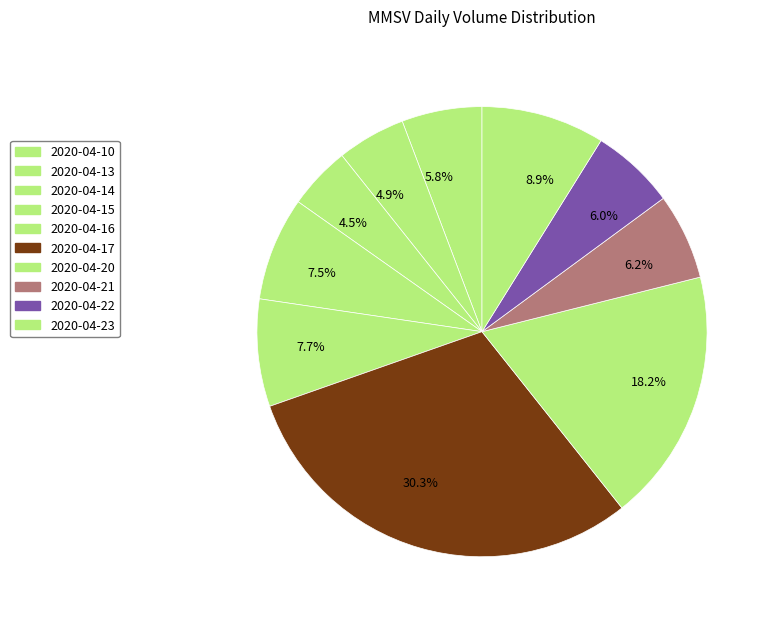

Does 2020-04-17 represent more than half of the total?

No